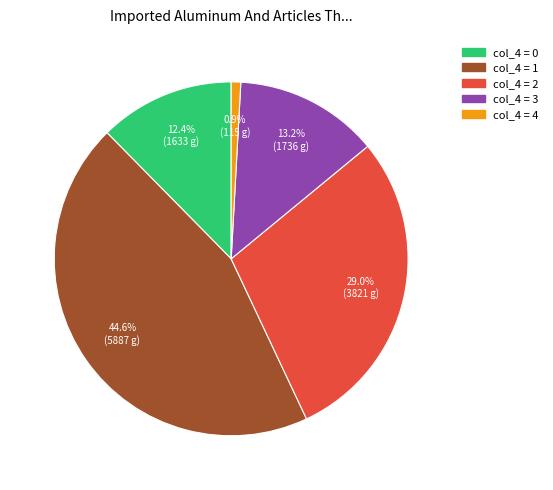

Do col_4 = 0 and col_4 = 1 together represent more than half of the pie?

Yes